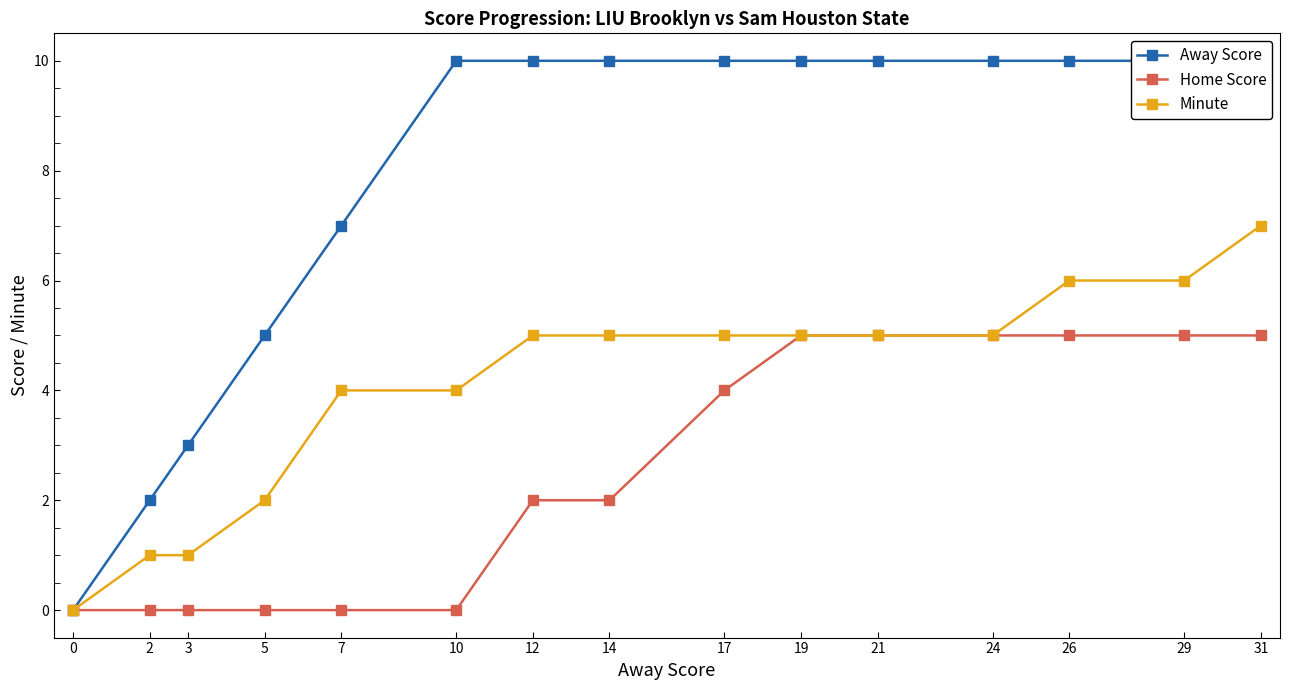

True or false: Away Score has more than 0 points higher than both neighbors.

False